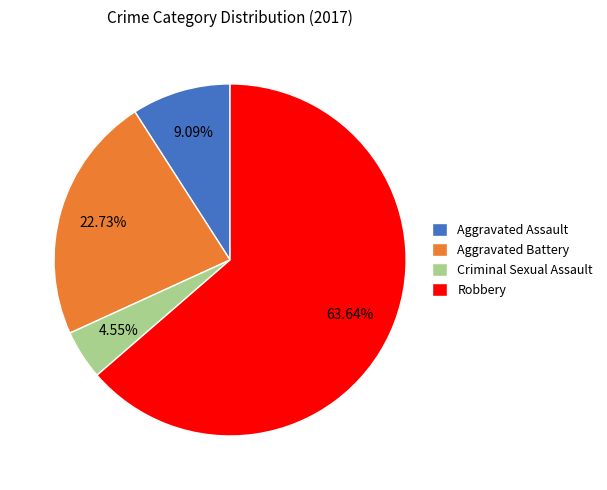

What is the ratio of the value at Criminal Sexual Assault to the value at Aggravated Assault?

0.5